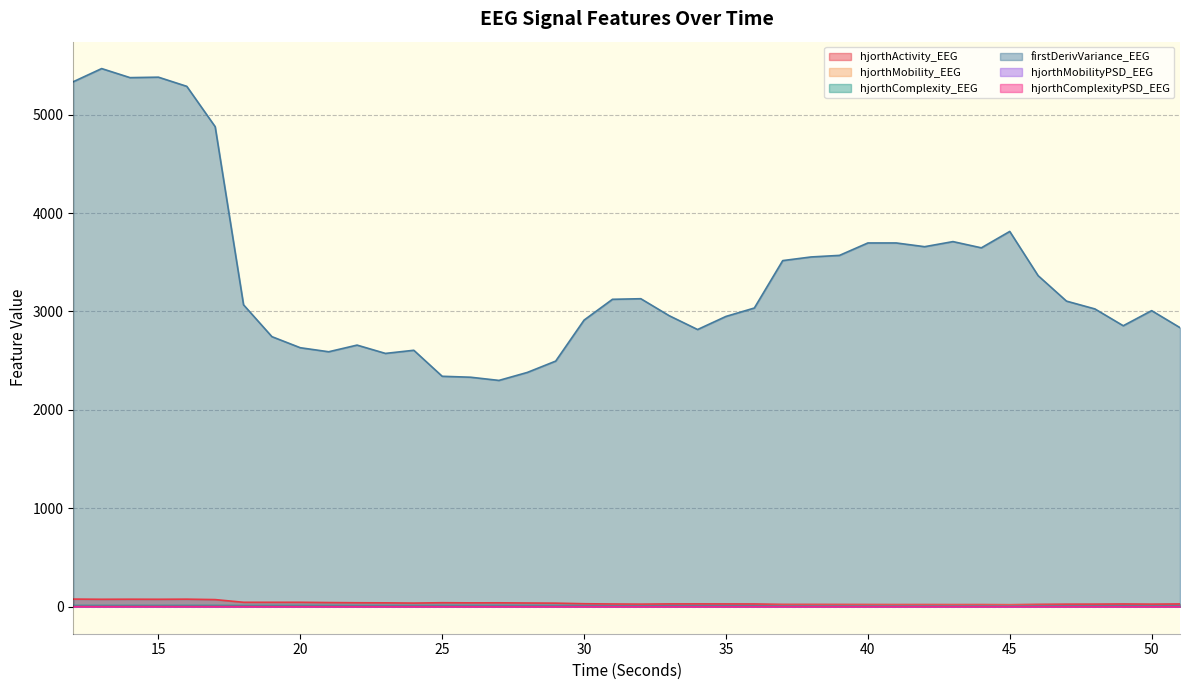

Does the chart have visible grid lines?

Yes